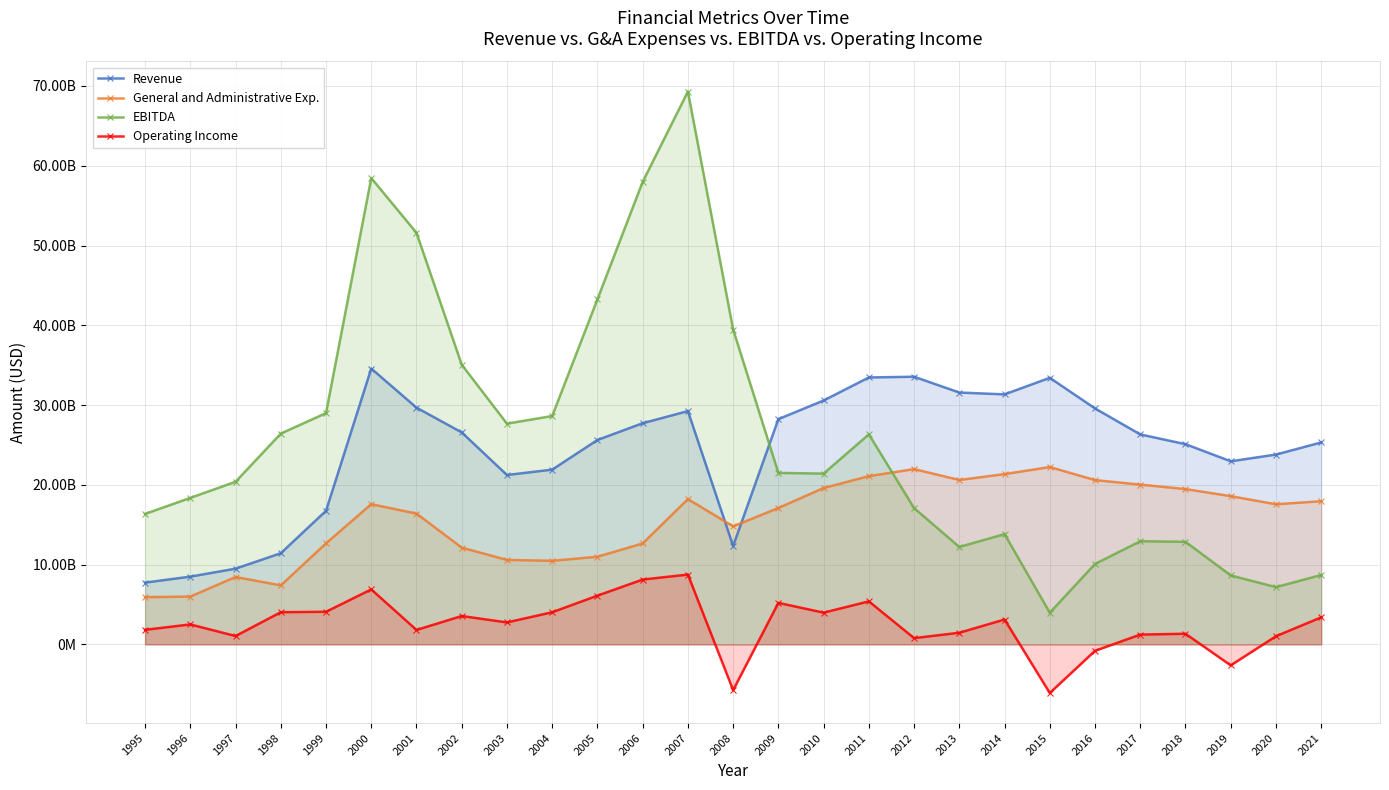

What is the approximate value of EBITDA at 2010, to the nearest 50?

21406000000